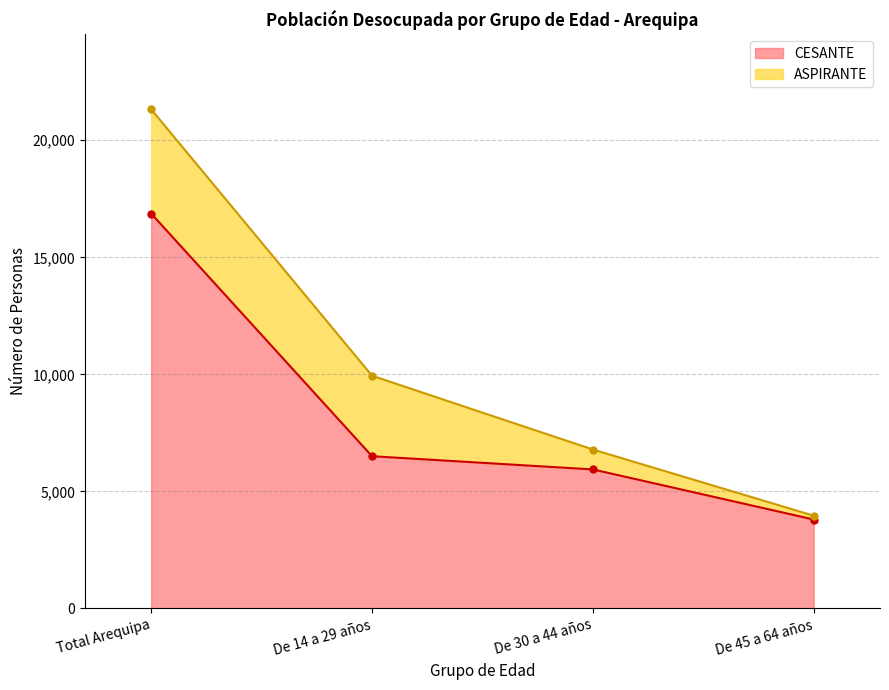

What is the label of the 4th point from the right?

Total Arequipa